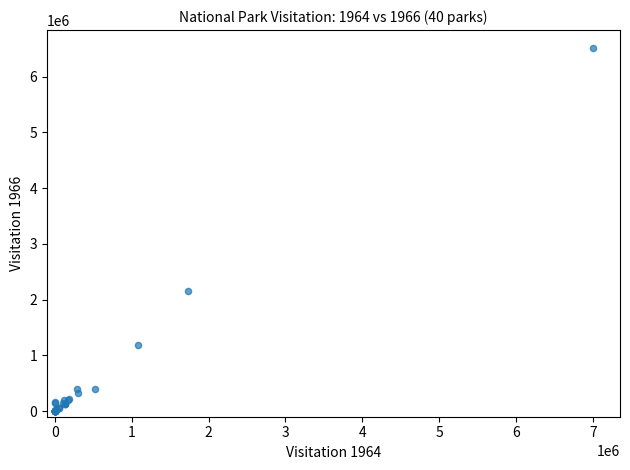

What Y value in the scatter plot is closest to 3253650?

2158400